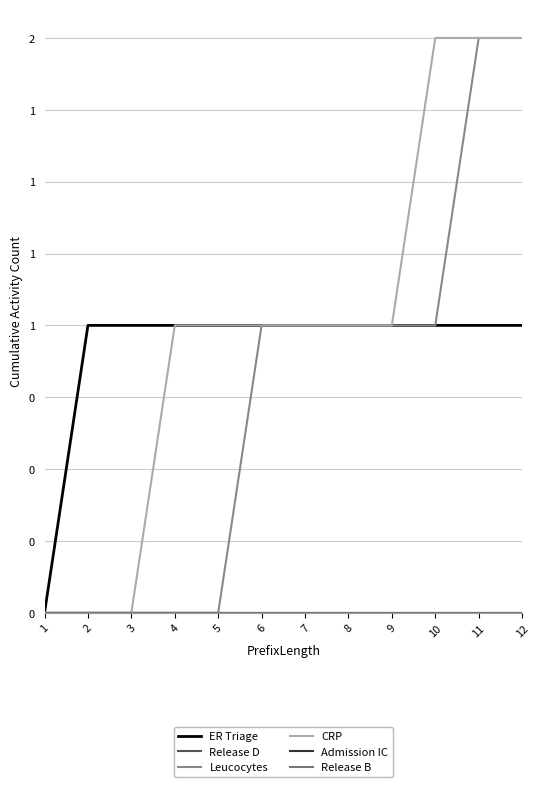

Is this an area chart (filled region under the line)?

No